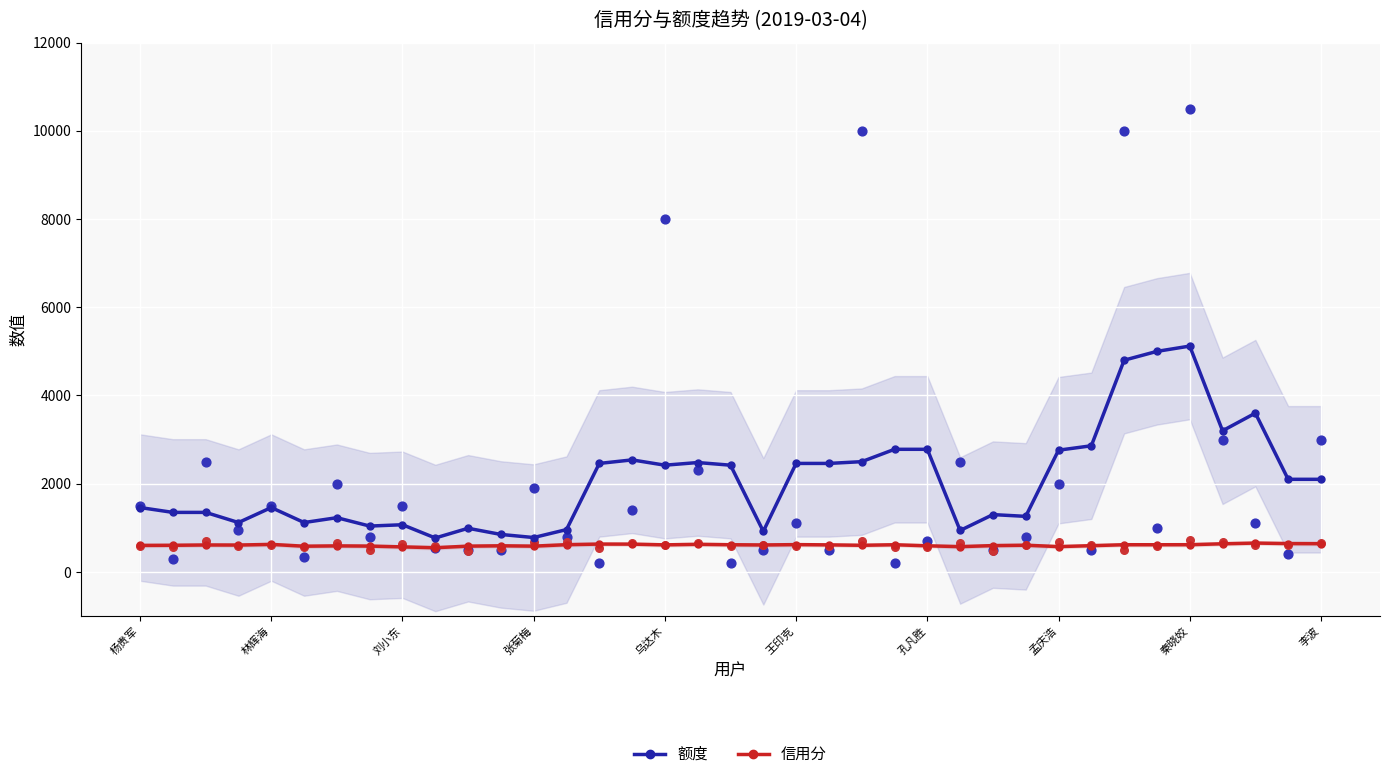

Which series has the largest total across all categories?

额度